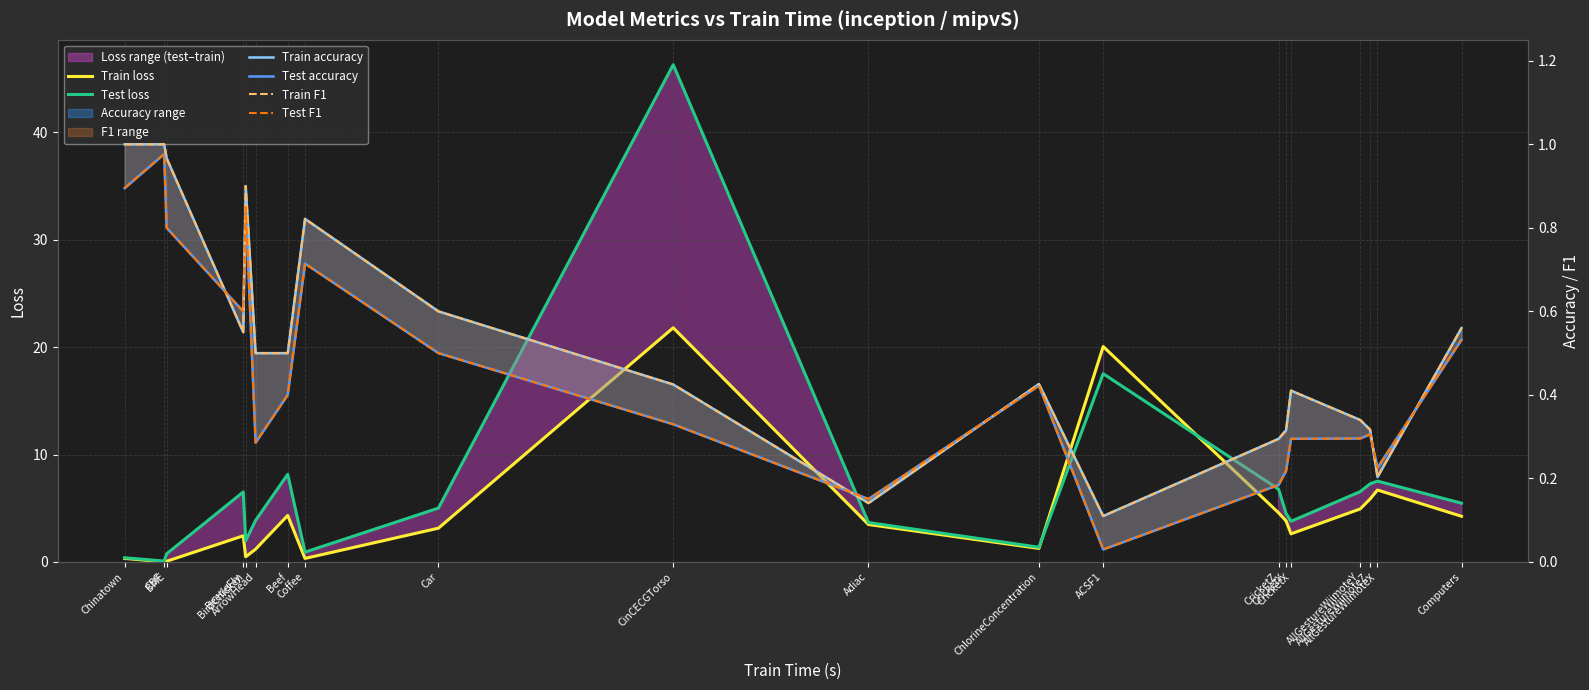

Is it true that Test loss equals 0.8 at BME?

True